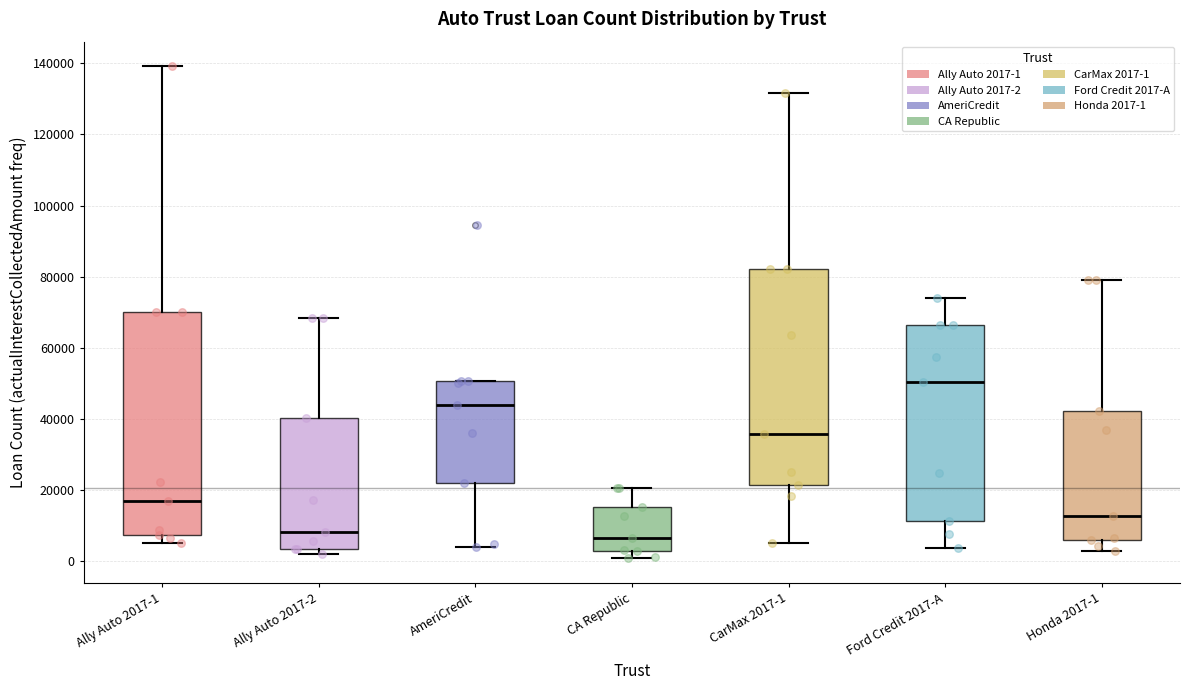

Reading left to right, read every box against the y-axis: the position of its median line, the range the box covers, and the ends of its whiskers. The values are not printed on the chart, so give them approximately, as read against the axis.

Ally Auto 2017-1: median 18000, box 8000 to 70000, whiskers 6000 to 140000
Ally Auto 2017-2: median 8000, box 4000 to 40000, whiskers 2000 to 68000
AmeriCredit: median 44000, box 22000 to 50000, whiskers 4000 to 50000
CA Republic: median 6000, box 2000 to 16000, whiskers 0 to 20000
CarMax 2017-1: median 36000, box 22000 to 82000, whiskers 6000 to 132000
Ford Credit 2017-A: median 50000, box 12000 to 66000, whiskers 4000 to 74000
Honda 2017-1: median 12000, box 6000 to 42000, whiskers 4000 to 80000